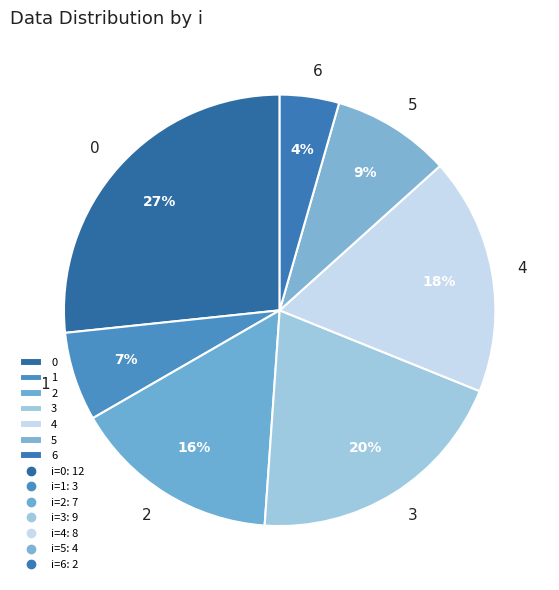

Does 5 represent more than half of the total?

No